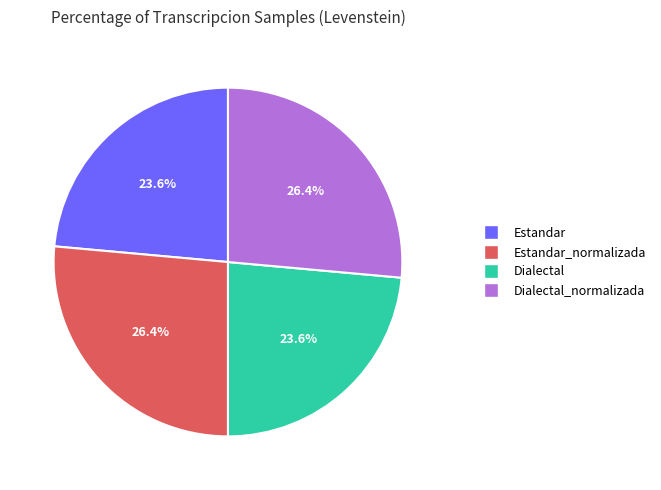

Is there any slice that represents more than half of the pie?

No